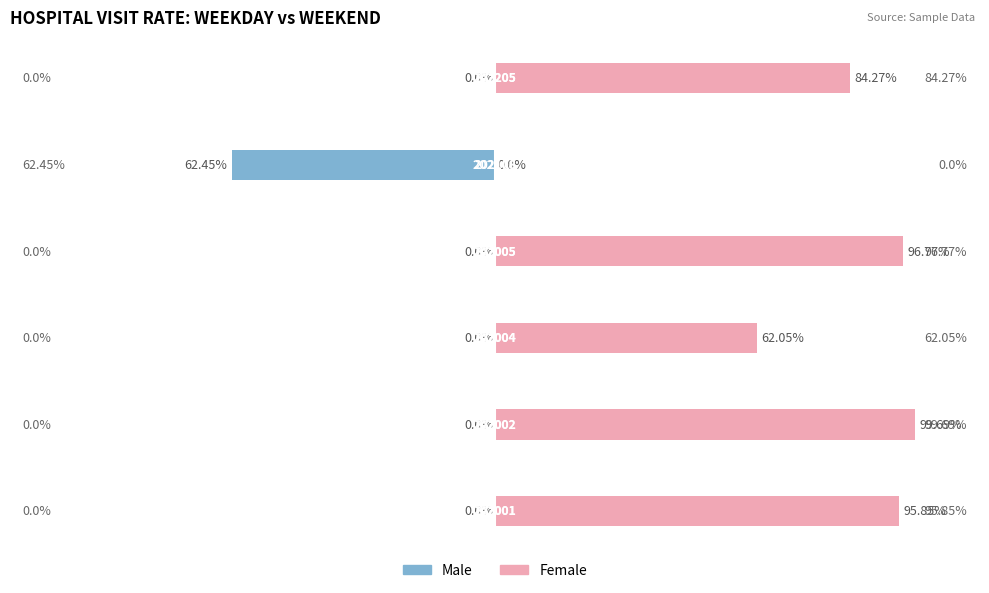

Is it true that Male equals -29.8 at 3?

False